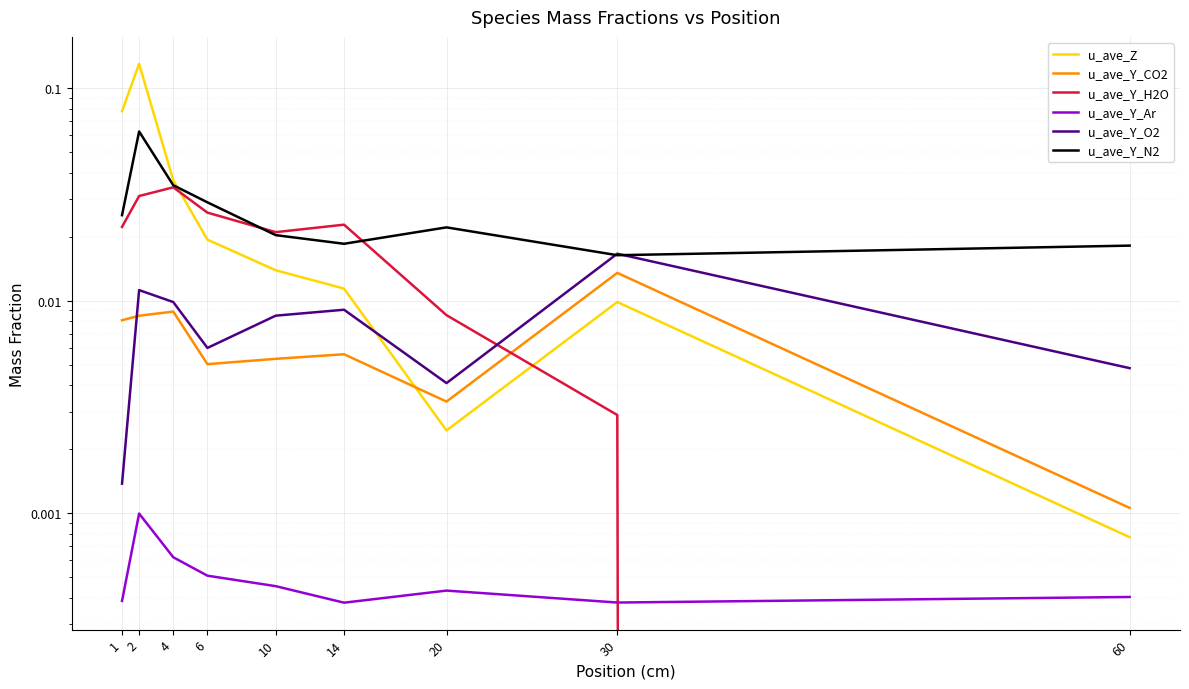

What are all the series names shown in the legend?

u_ave_Z, u_ave_Y_CO2, u_ave_Y_H2O, u_ave_Y_Ar, u_ave_Y_O2, u_ave_Y_N2